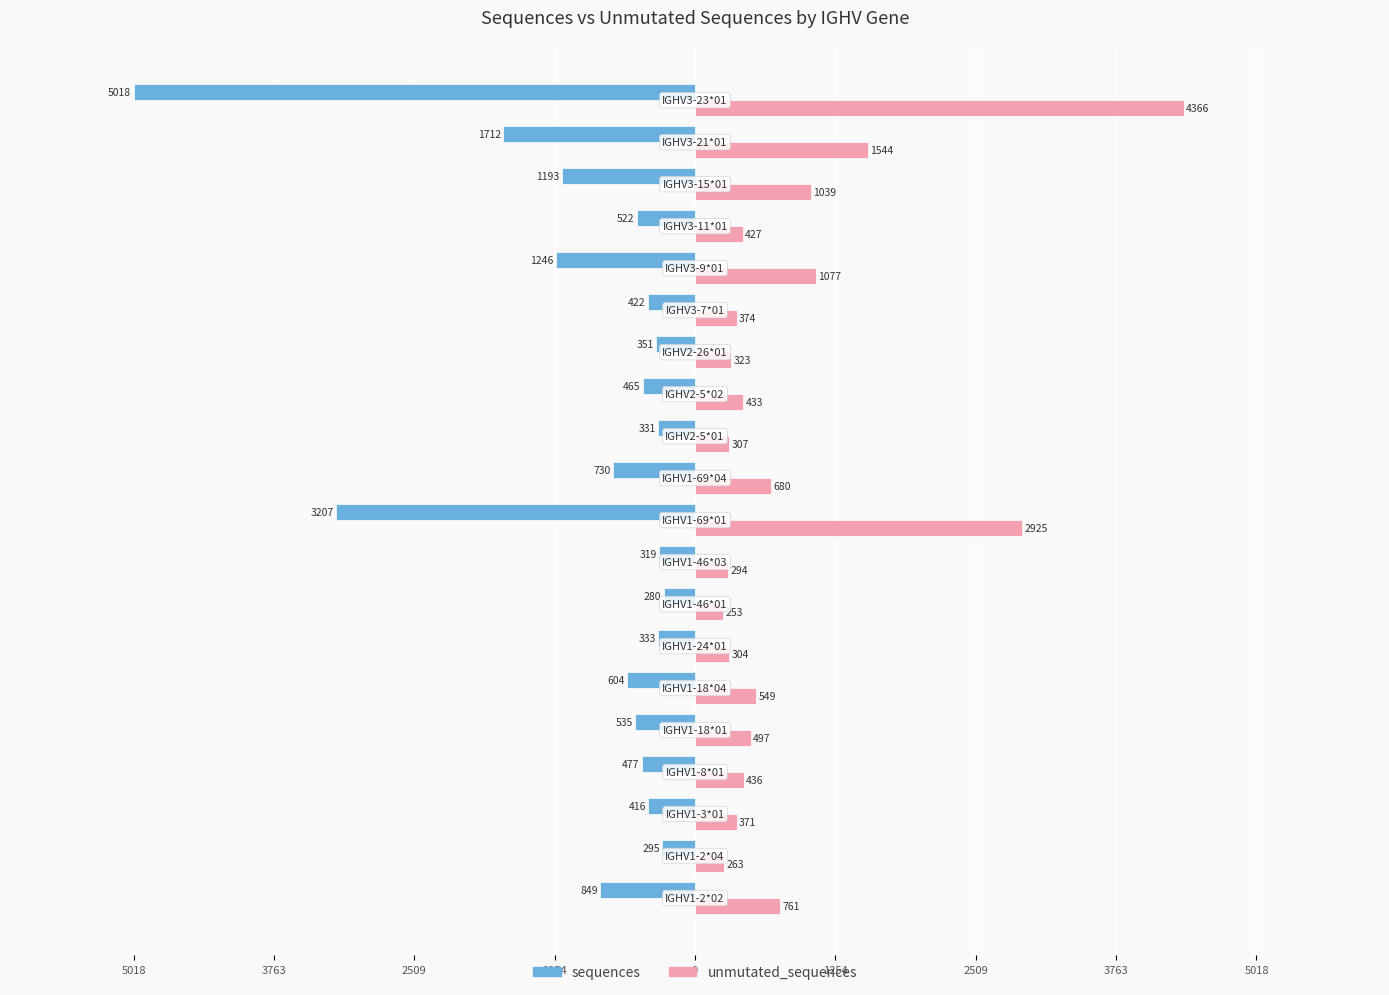

What is the sum of all unmutated_sequences values?

17223